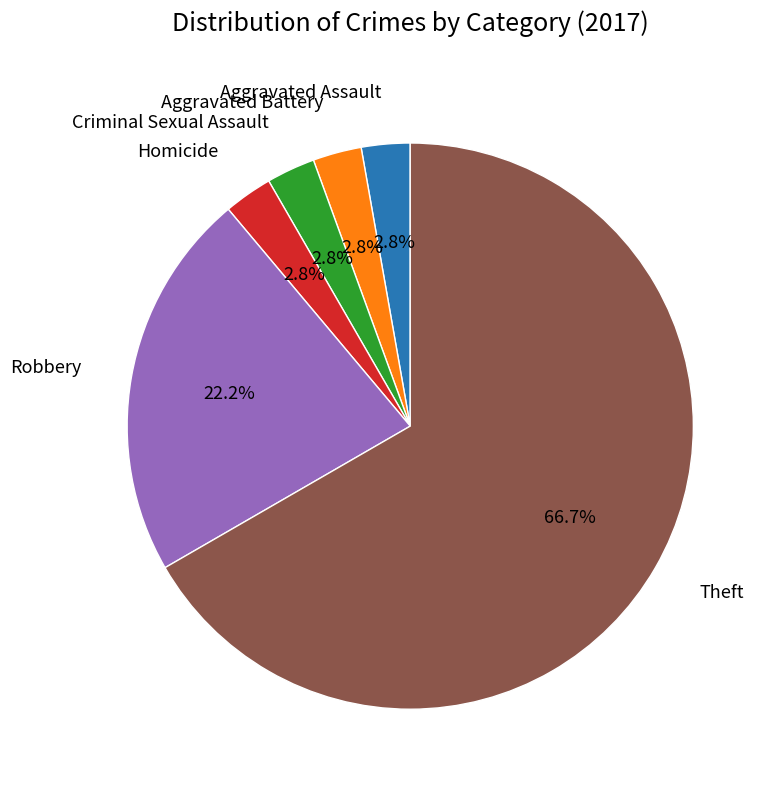

Is there a majority slice in this chart?

Yes